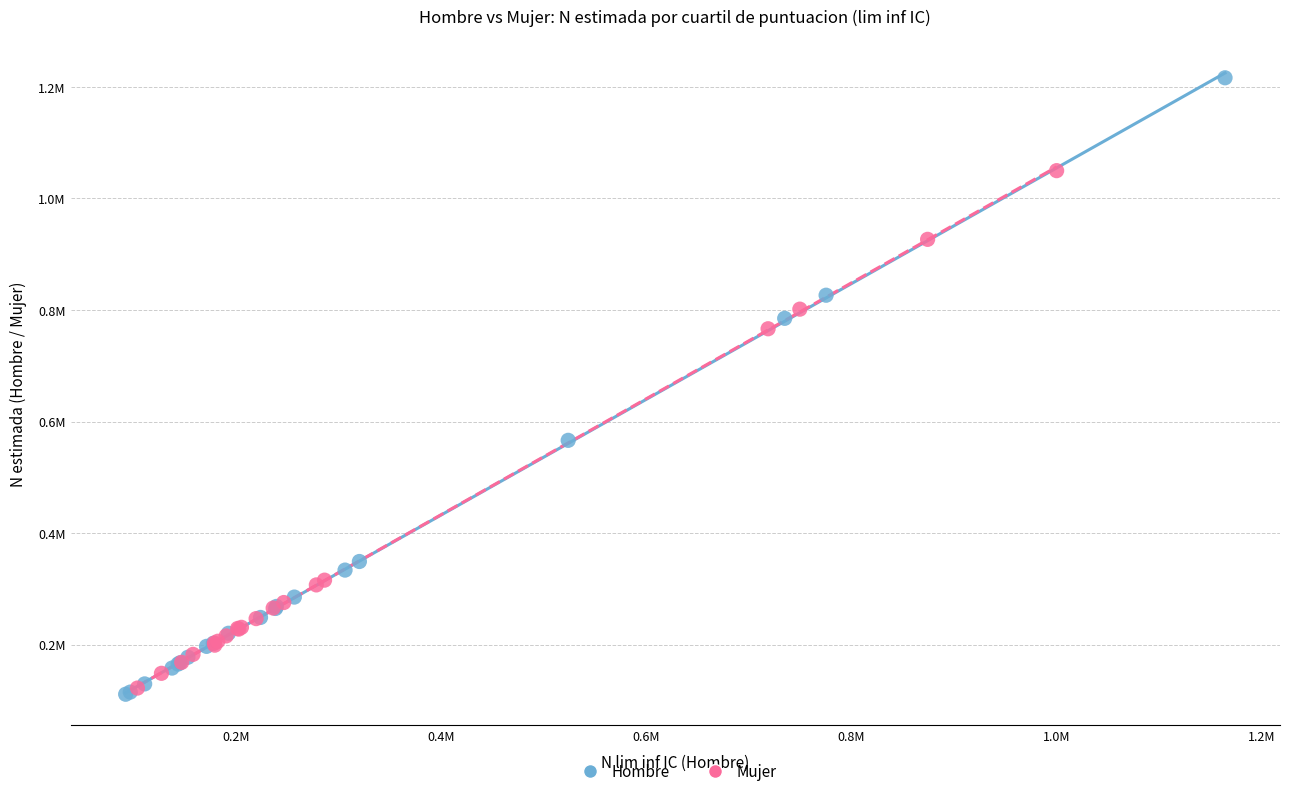

Which series contains the highest Y value?

Hombre